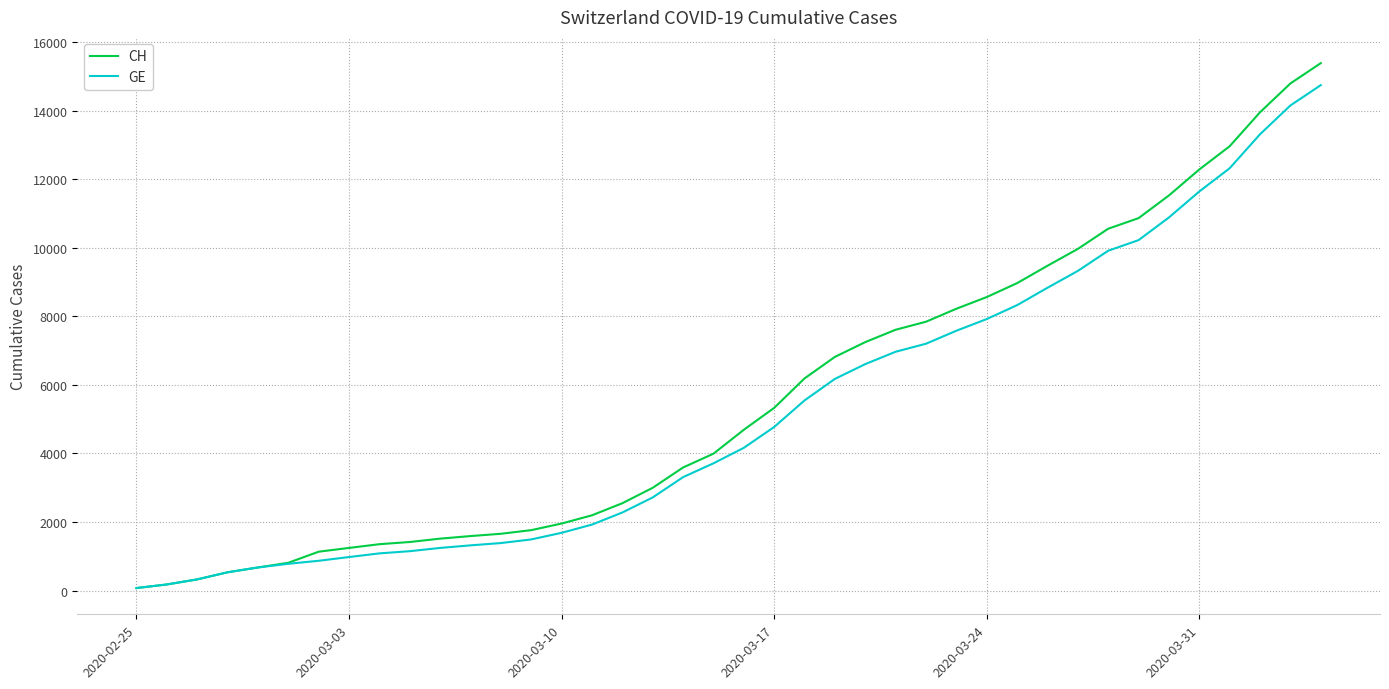

What is the maximum value for CH?

15390